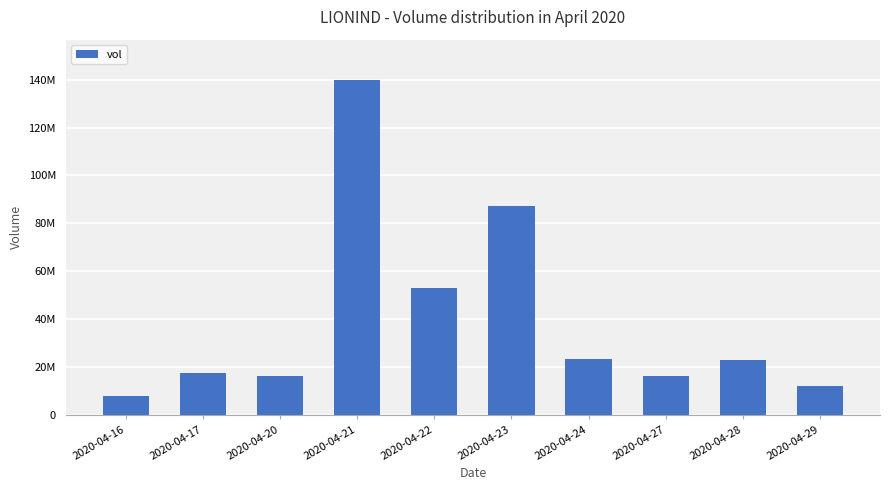

Does the chart contain stacked bars?

No